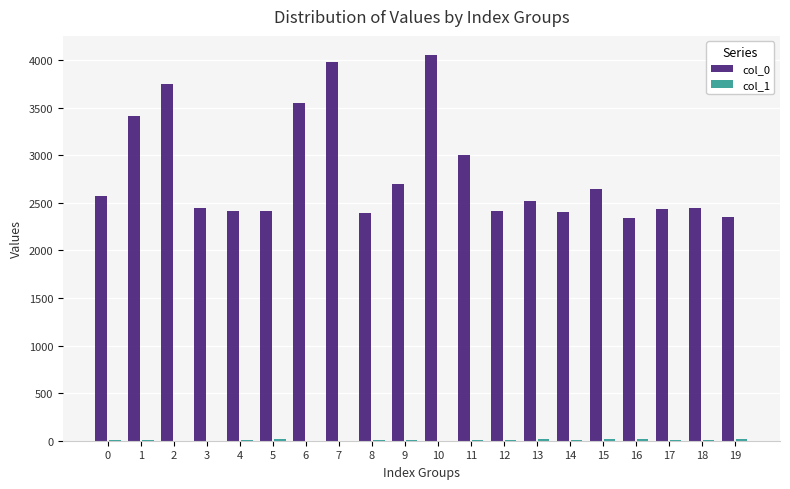

The value of col_0 at 13 is 848. True or false?

False